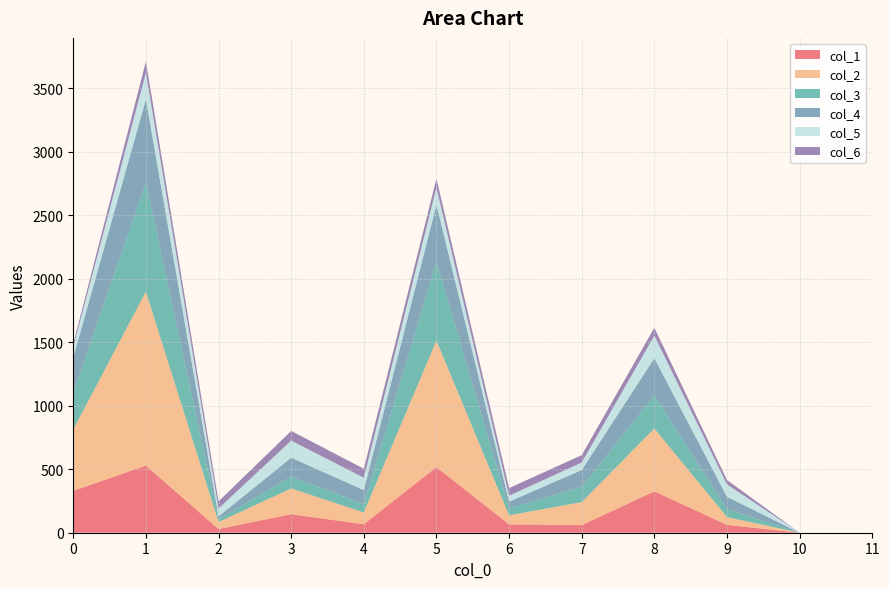

Reading right to left, what are all the values shown in this chart?

col_1: 0	0	62	326	60	66	517	67	146	29	529	330
col_2: 0	0	61	495	181	71	996	93	203	55	1370	484
col_3: 0	0	63	260	120	54	623	66	93	21	859	290
col_4: 0	0	97	294	133	54	449	110	149	24	657	278
col_5: 0	0	98	178	59	47	136	97	135	62	209	83
col_6: 0	0	34	62	58	60	69	71	76	56	89	25